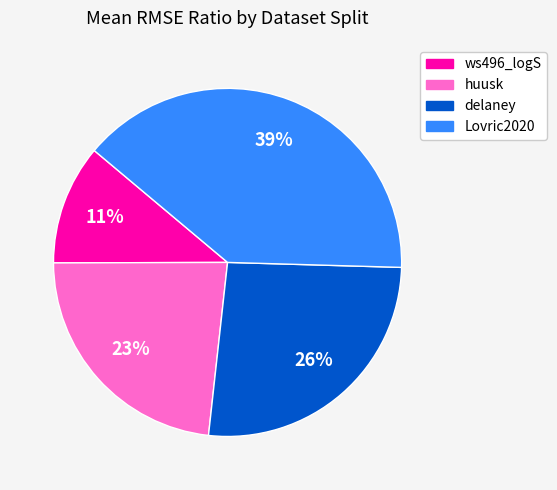

Is there a majority slice in this chart?

No